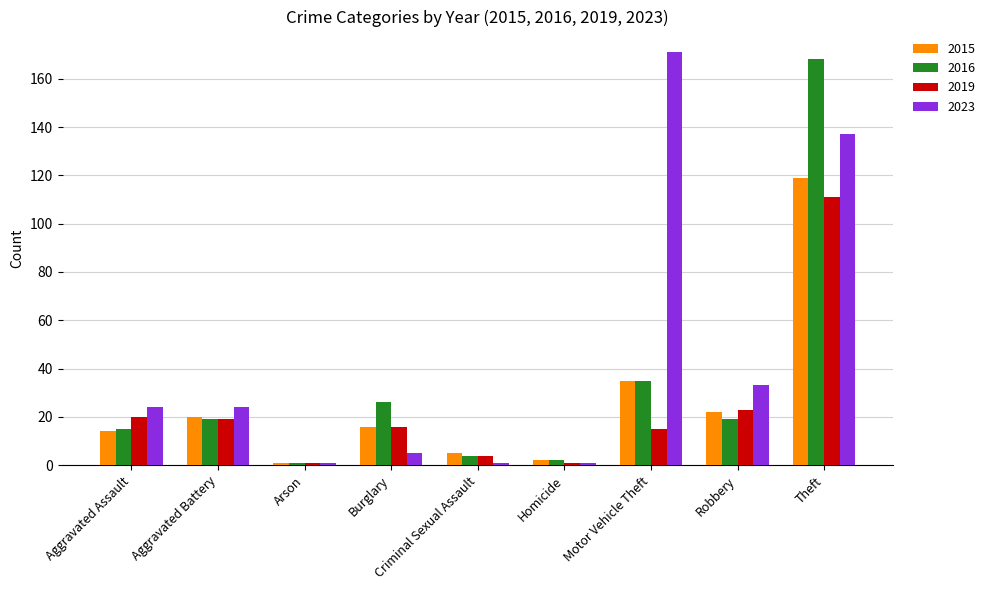

What is the value of the 2023 bar at the 7th from the left?

171